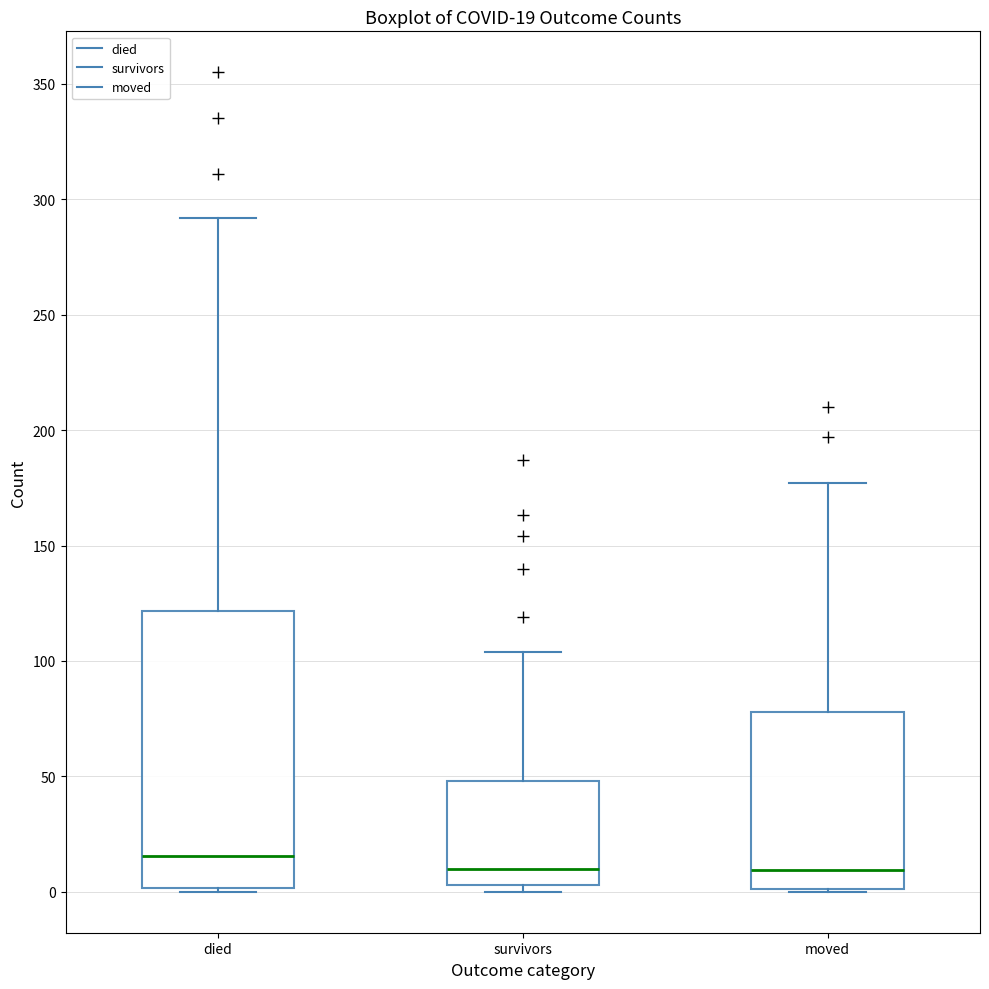

Comparing the boxes themselves (not the whiskers), which one is the tallest?

died